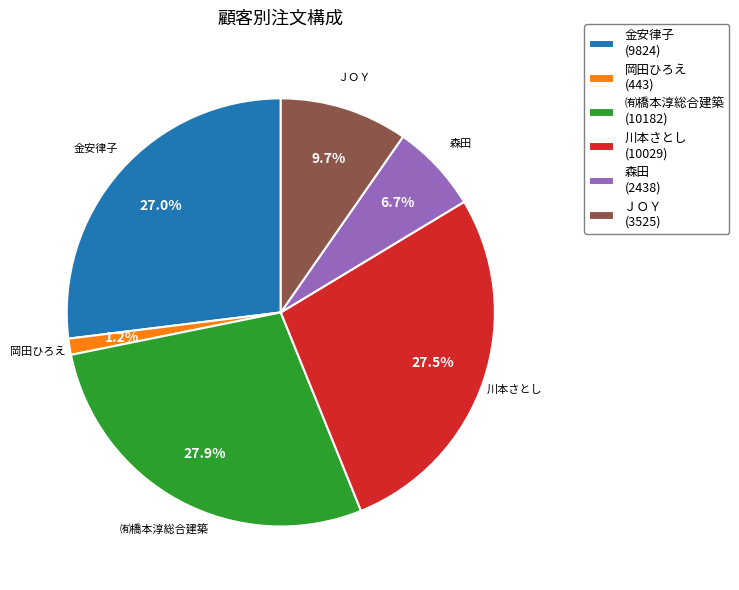

Is ㈲橋本淳総合建築 the majority of the pie?

No